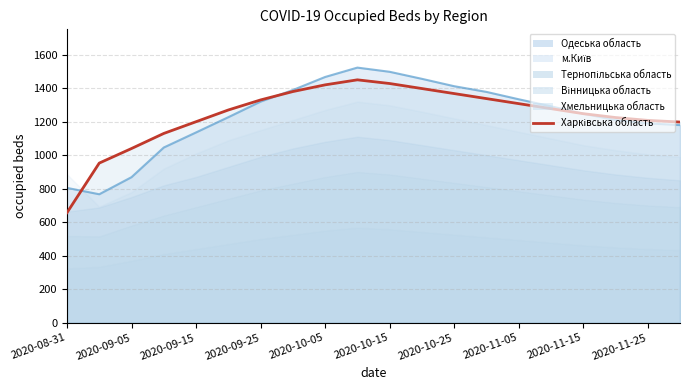

List the series in order of their peak value, lowest first.

Хмельницька область, Вінницька область, Тернопільська область, м.Київ, Харківська область, Одеська область